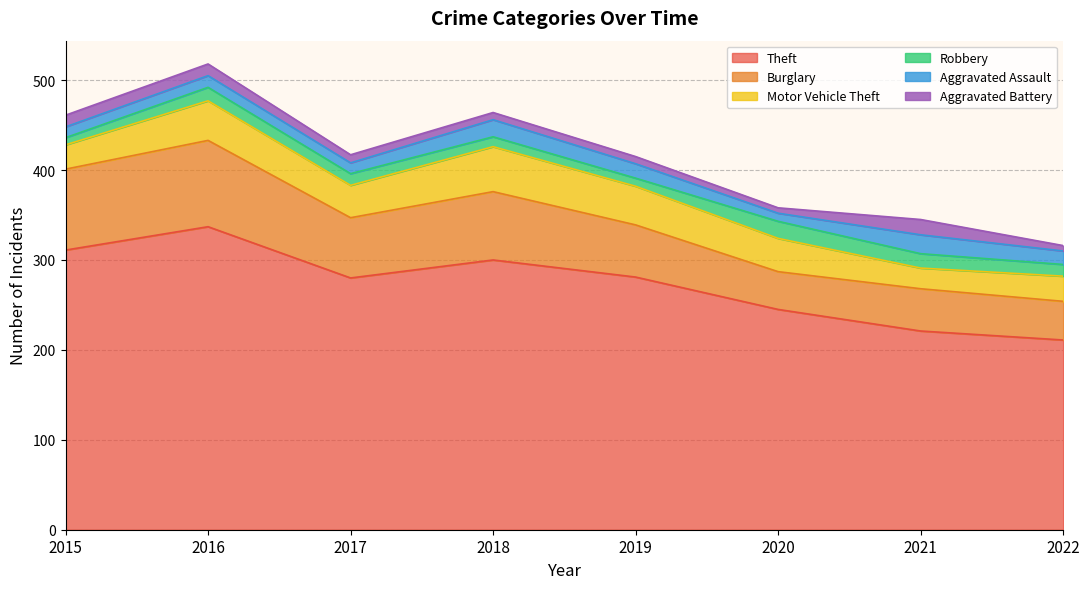

What are all the series names shown in the legend?

Theft, Burglary, Motor Vehicle Theft, Robbery, Aggravated Assault, Aggravated Battery